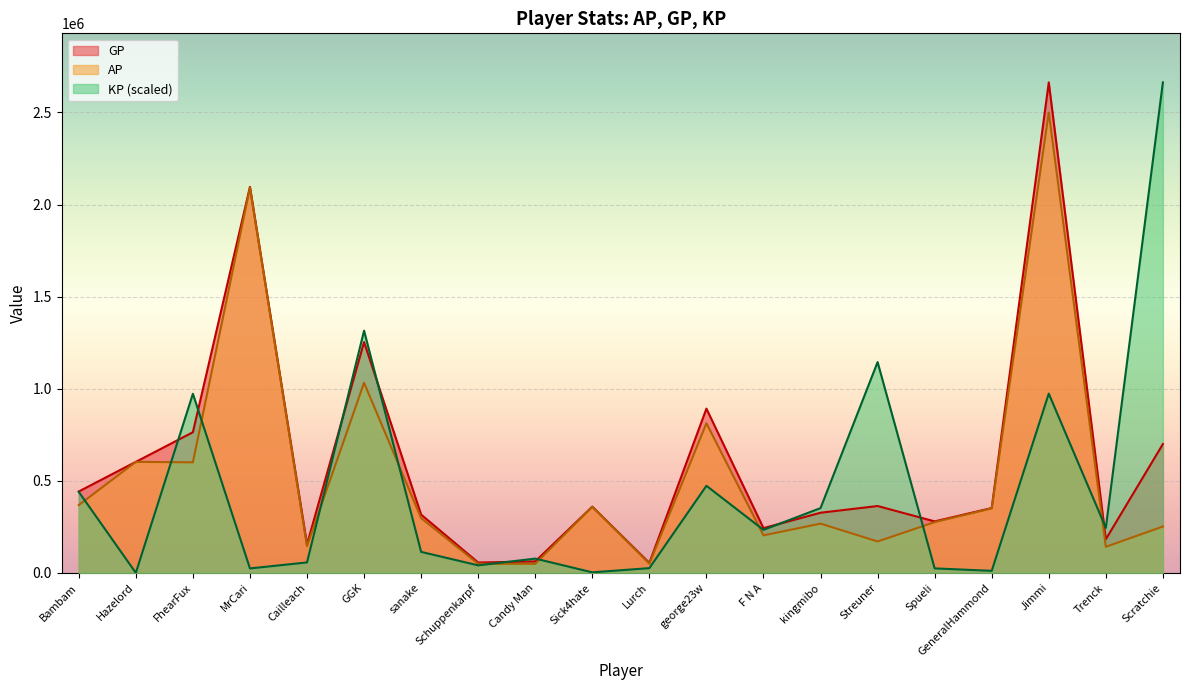

Count the number of categories in the chart.

20